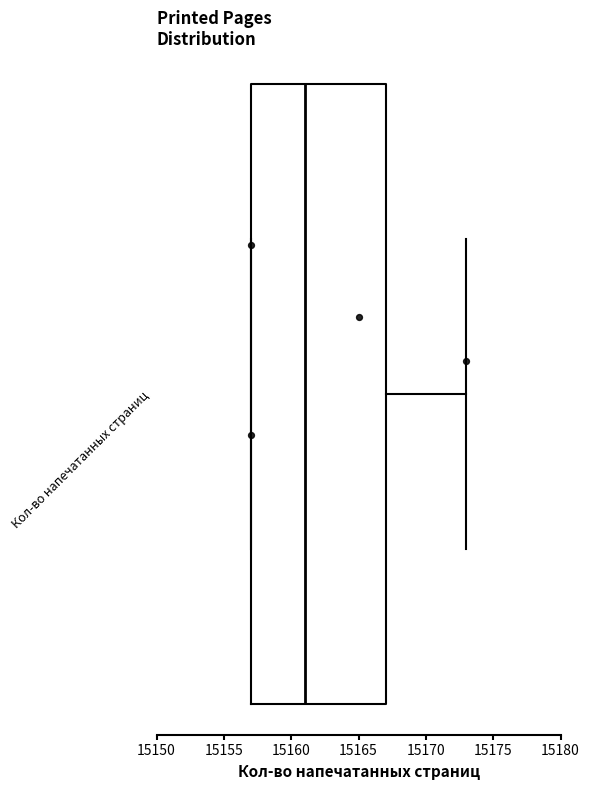

Read this box plot against the x-axis: the position of the median line, the range covered by the box, and the ends of both whiskers. The values are not printed on the chart, so give them approximately, as read against the axis.

median 15161, box 15157 to 15167, whiskers 15157 to 15173